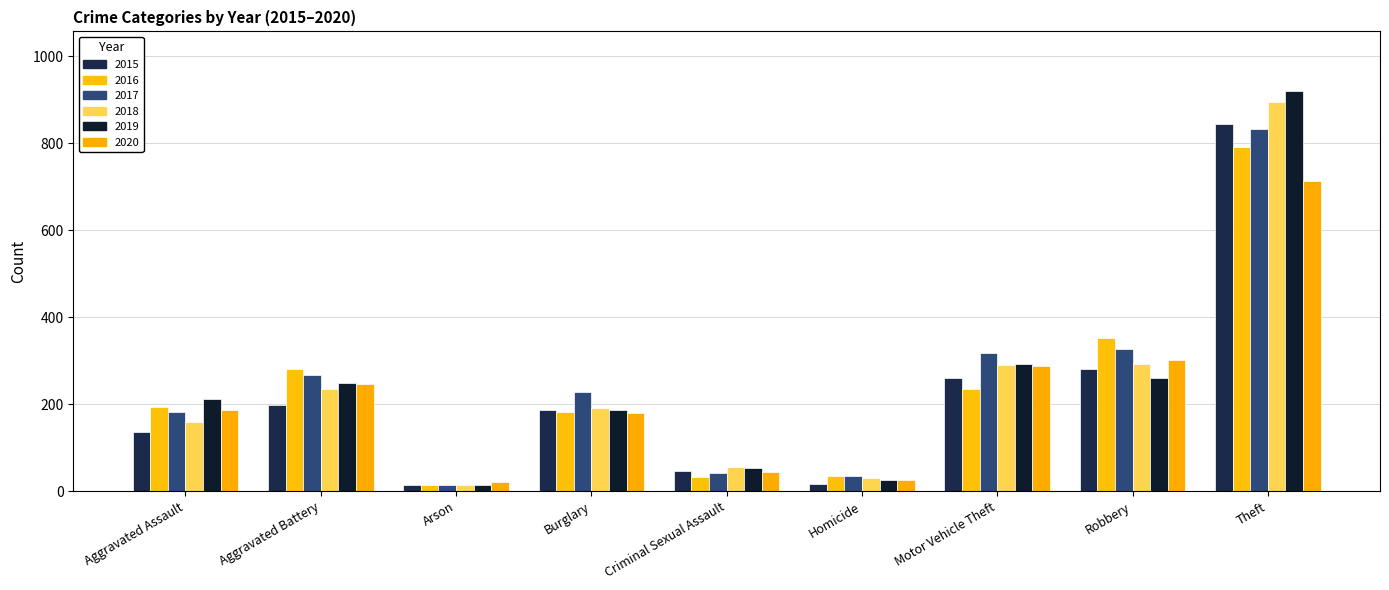

Rank the series by their maximum value, from lowest to highest.

2020, 2016, 2017, 2015, 2018, 2019